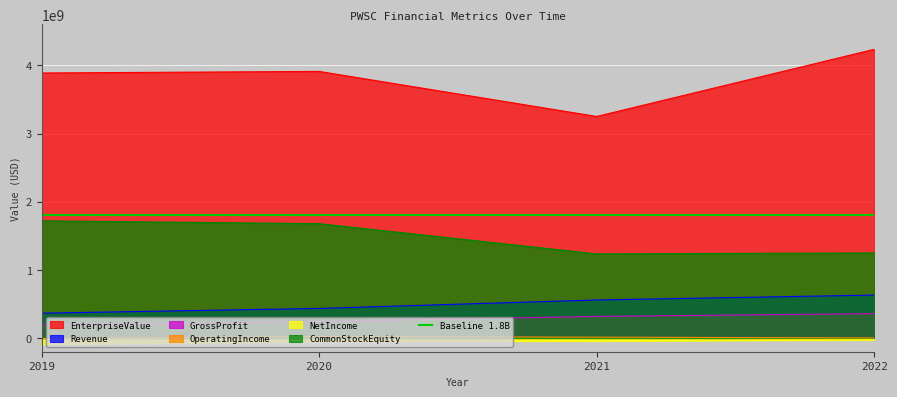

Is the value of Revenue at 2022 greater than the value of CommonStockEquity at 2019?

No